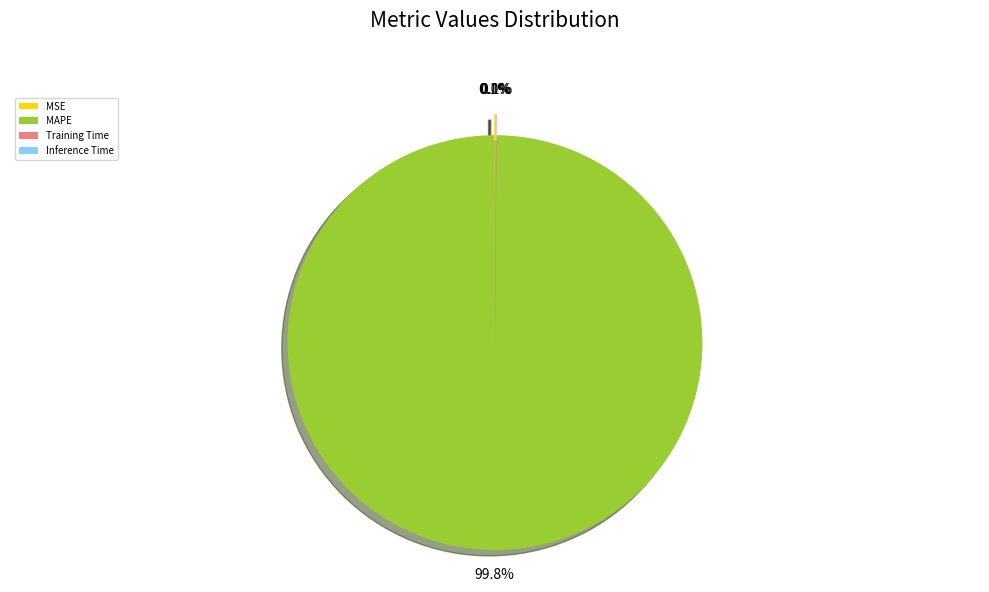

Which slice represents more than half of the pie?

MAPE